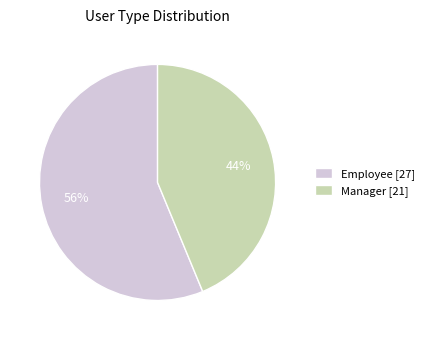

To the nearest percent, what portion does Manager represent?

44%